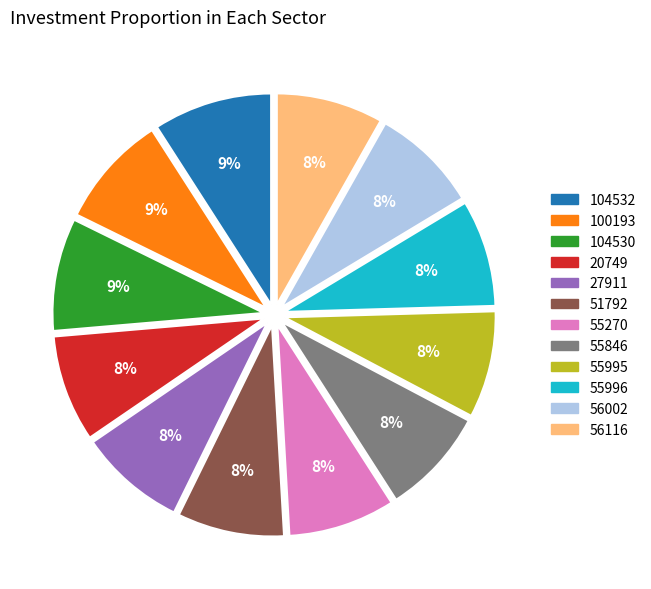

The 27911 slice represents 8% of the pie. True or false?

True